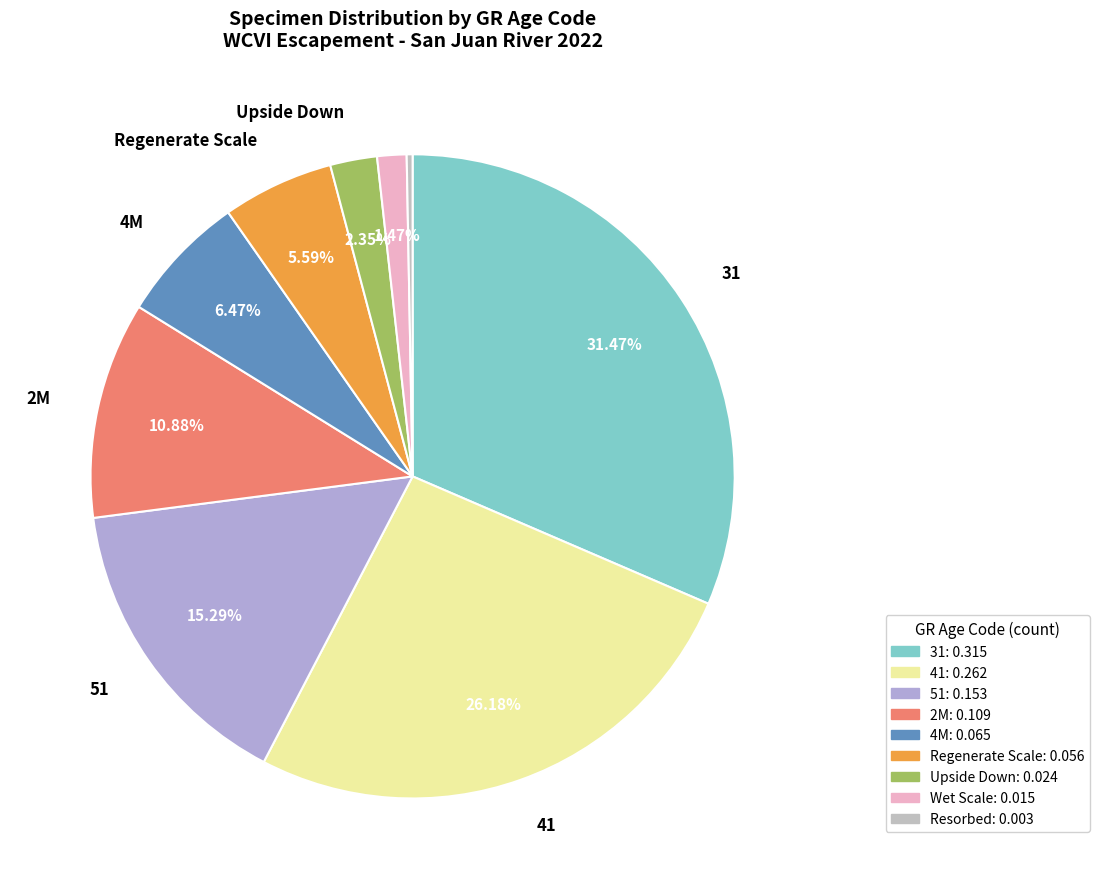

Which slice is the smallest?

Resorbed